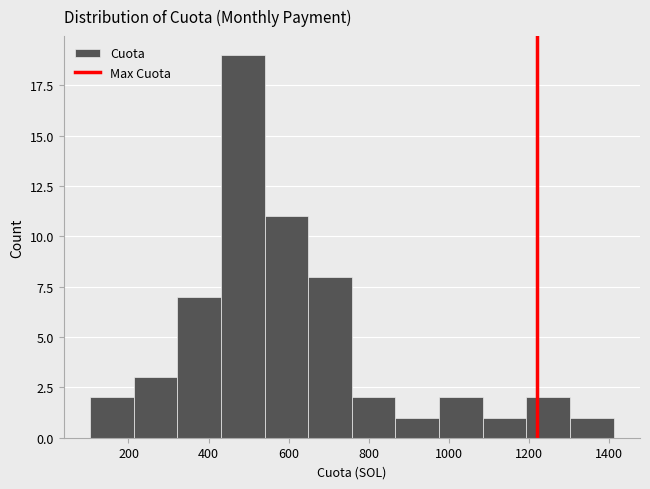

Over which range of the x-axis is the bar tallest?

440 to 540